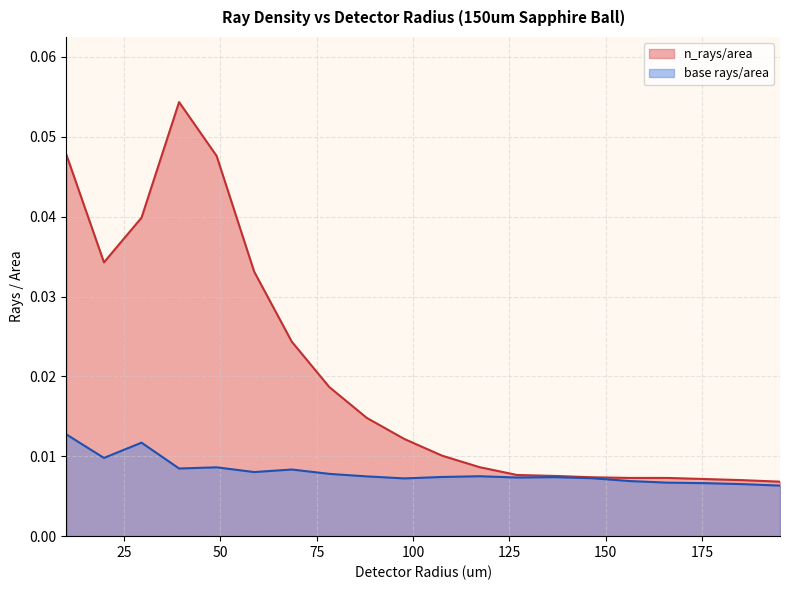

How many interior local valleys does the n_rays/area series have?

2